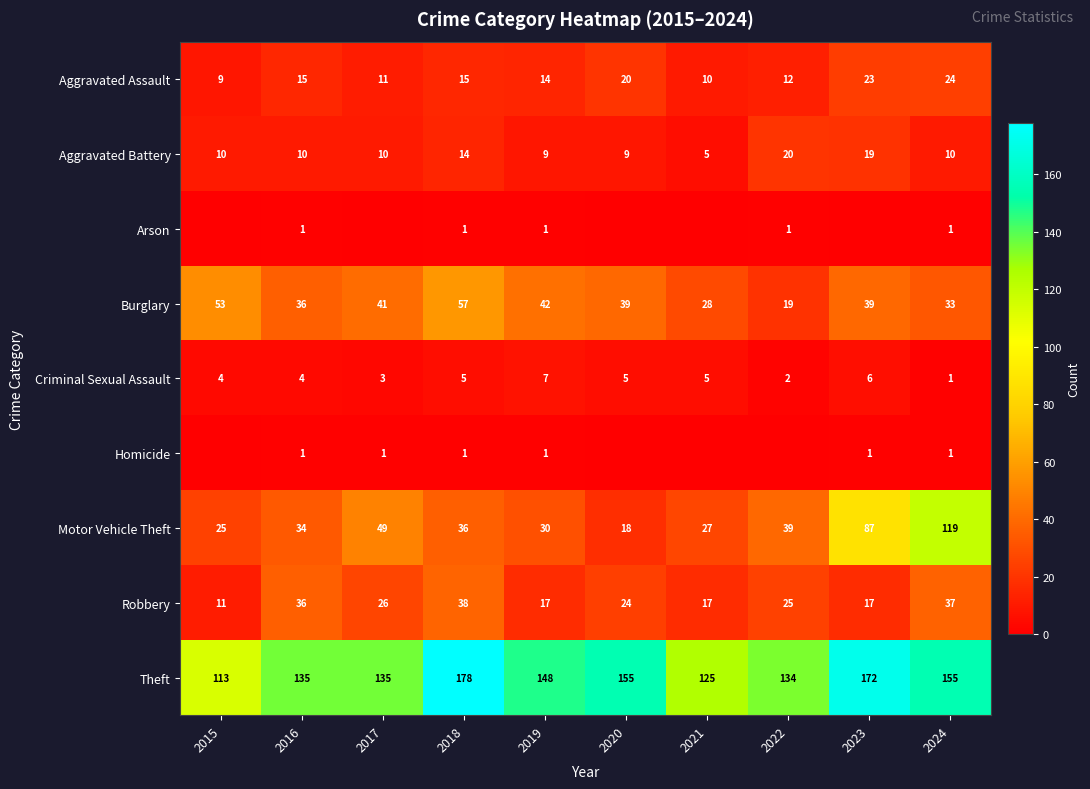

Rank the categories by Motor Vehicle Theft value from highest to lowest.

2024, 2023, 2017, 2022, 2018, 2016, 2019, 2021, 2015, 2020